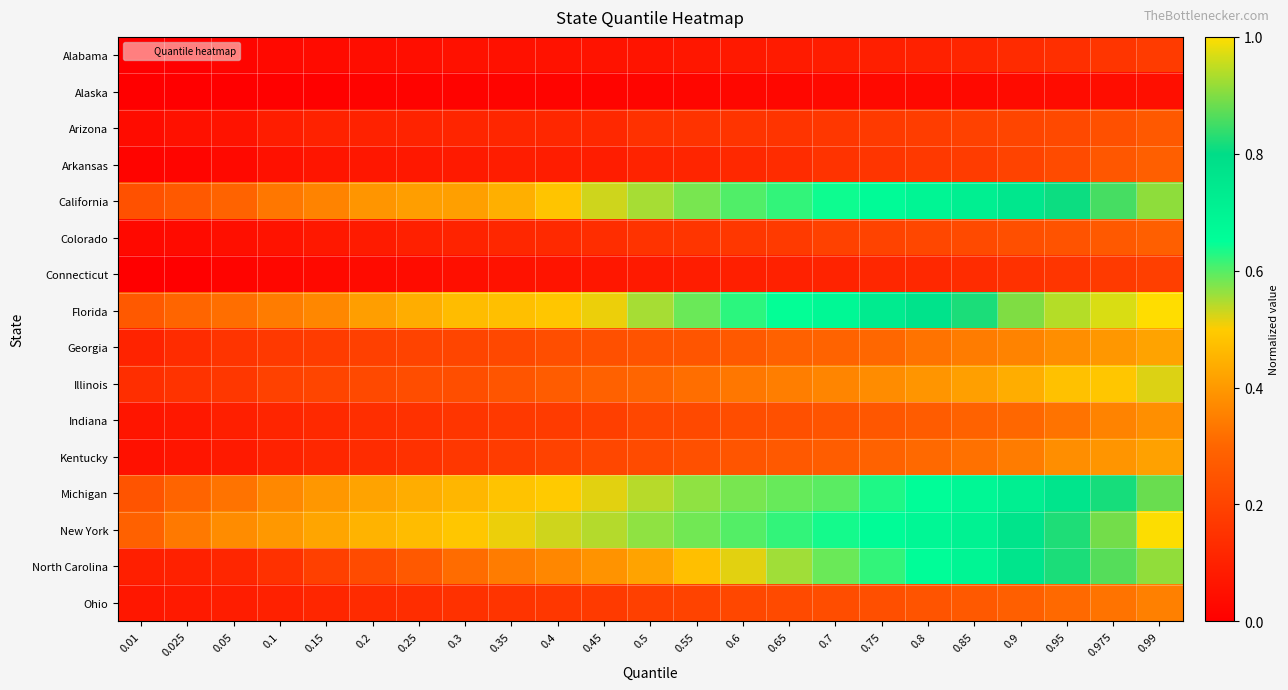

Which has a higher value, 0.05 or 0.95?

0.95